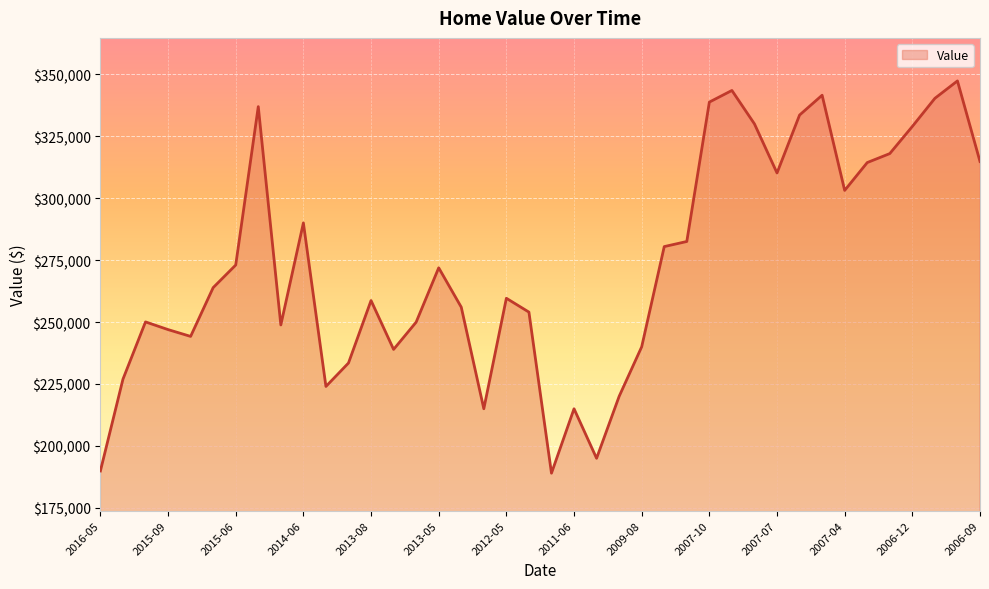

How many interior local valleys (lower than both neighbors) does the data have?

9